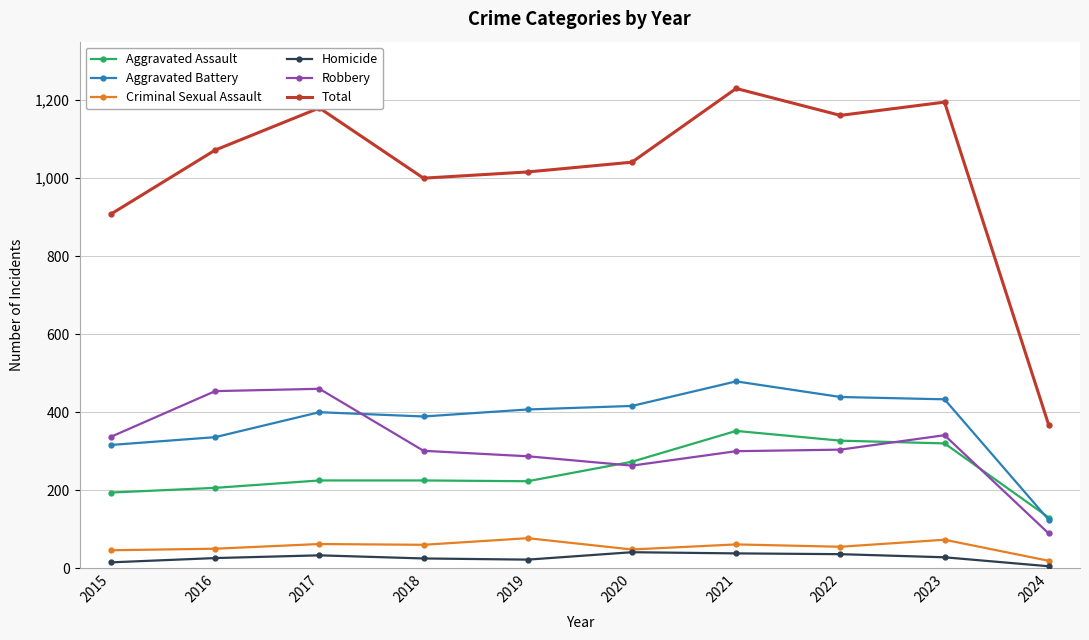

True or false: Total and Robbery intersect in this chart.

False